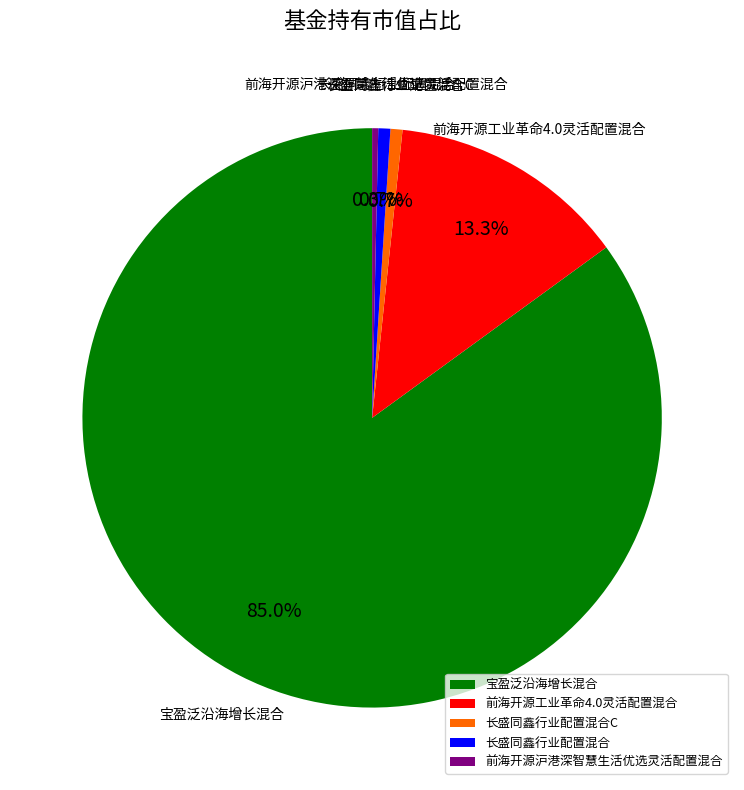

Count the number of slices in the pie.

5